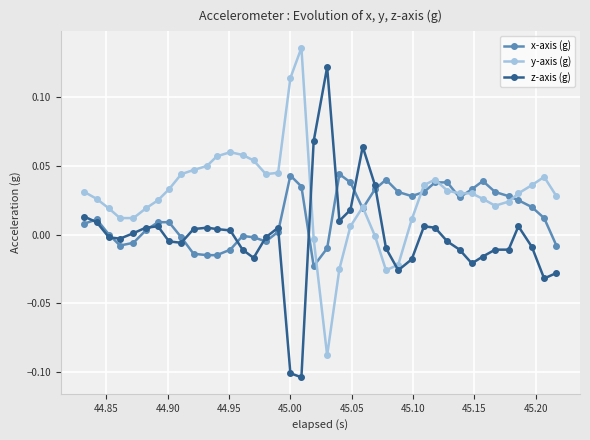

Does the chart display data point markers on the line(s)?

Yes